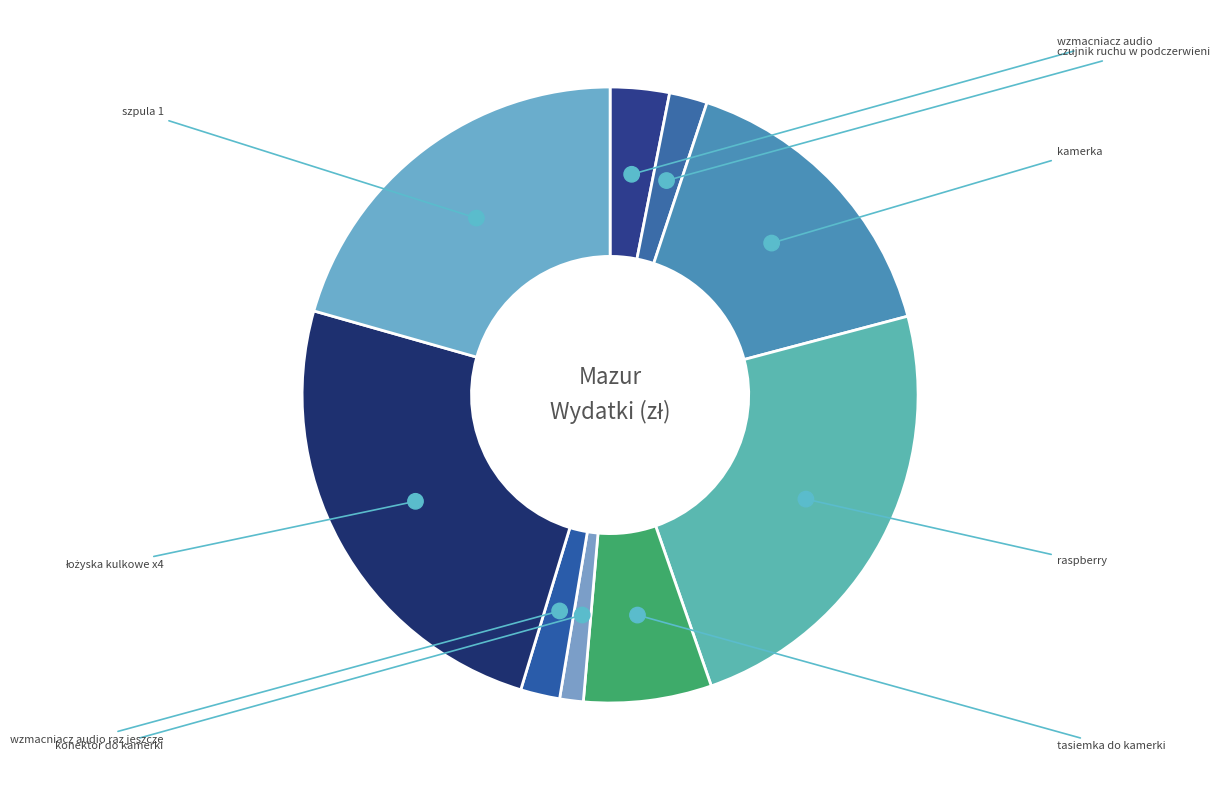

Does wzmacniacz audio raz jeszcze account for over 50% of the chart?

No